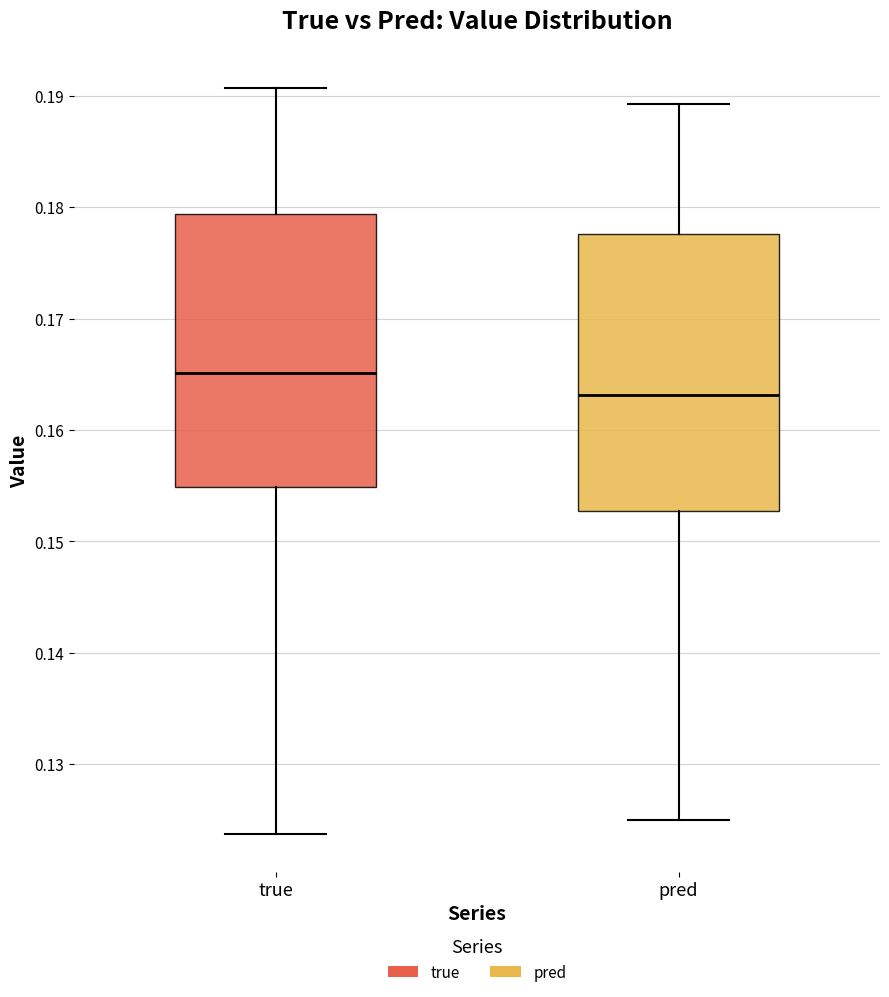

Reading left to right, read every box against the y-axis: the position of its median line, the range the box covers, and the ends of its whiskers. The values are not printed on the chart, so give them approximately, as read against the axis.

true: median 0.165, box 0.155 to 0.179, whiskers 0.124 to 0.191
pred: median 0.163, box 0.153 to 0.178, whiskers 0.125 to 0.189